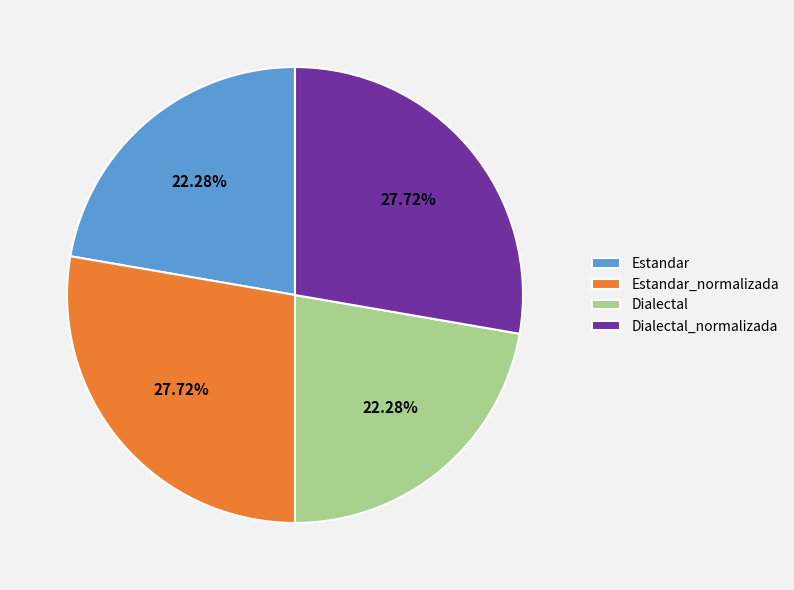

Does any single category account for the majority?

No